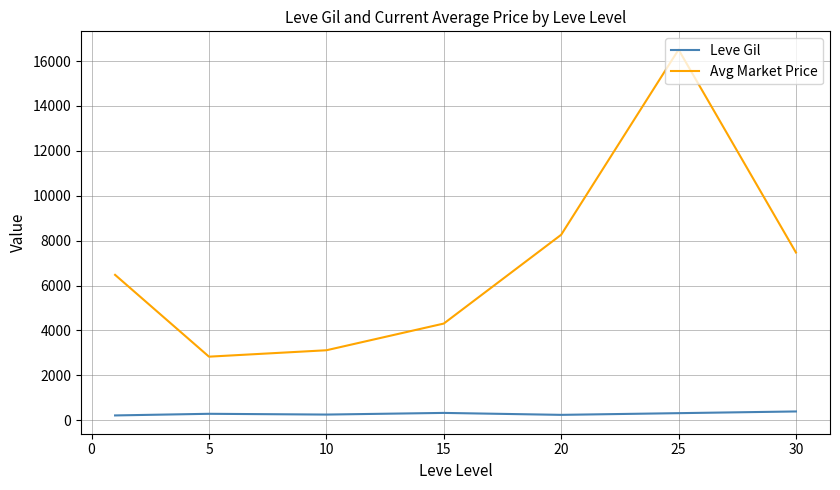

Does the chart have visible grid lines?

Yes